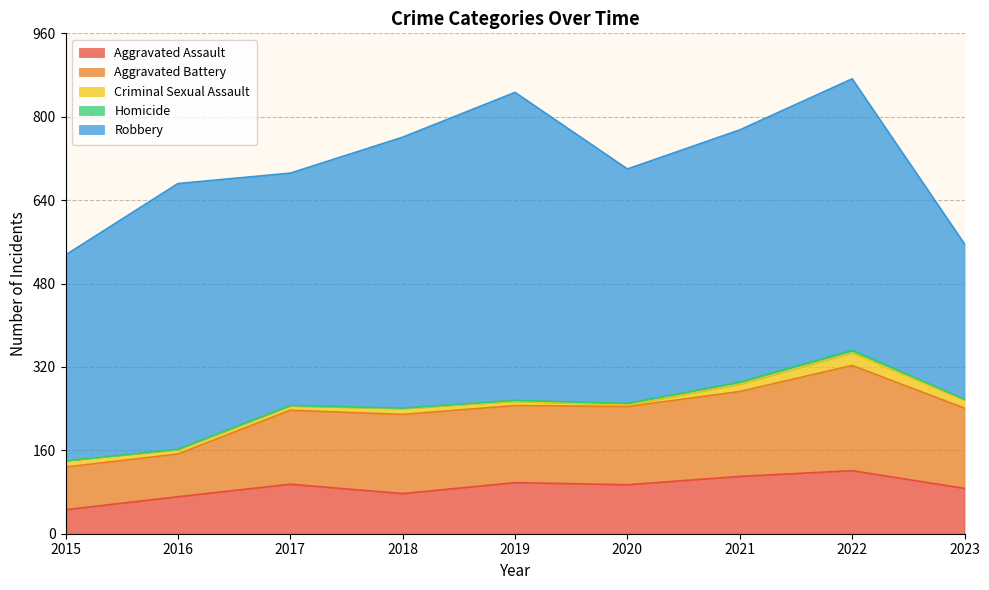

Rank the series at 2017 from highest to lowest value.

Robbery, Aggravated Battery, Aggravated Assault, Criminal Sexual Assault, Homicide